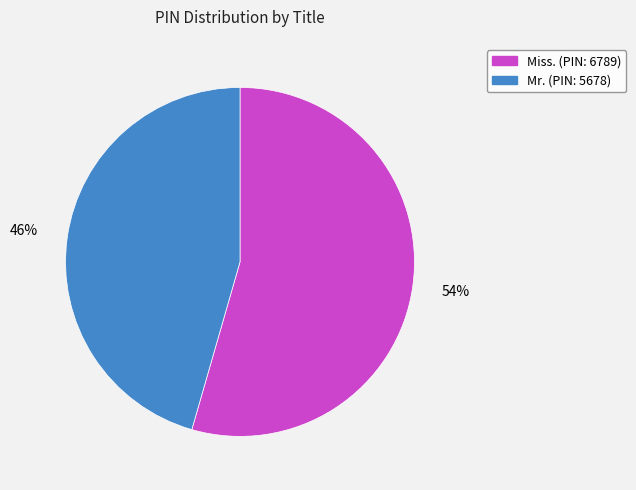

Rank the categories by value from lowest to highest.

Mr., Miss.